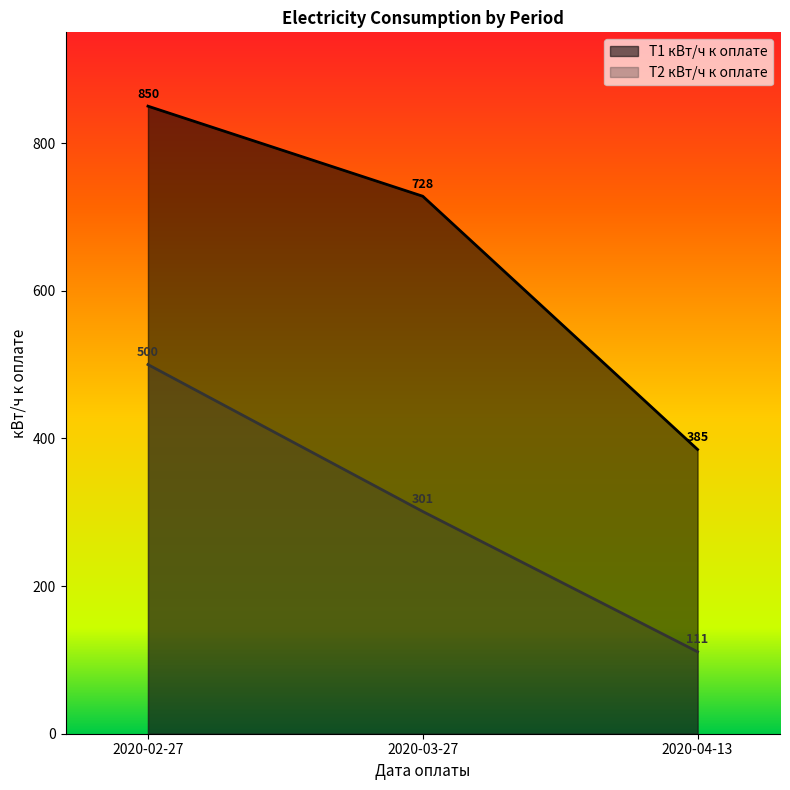

What are all the series names shown in the legend?

Т1 кВт/ч к оплате, Т2 кВт/ч к оплате